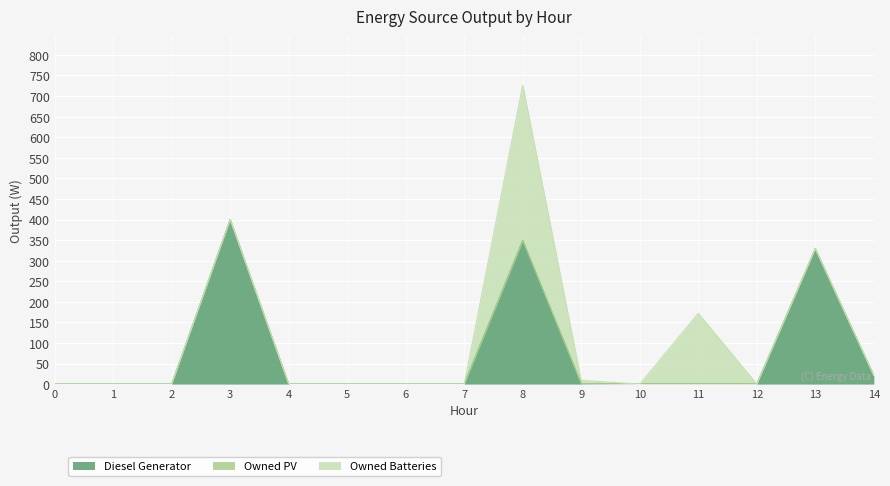

True or false: Owned Batteries has a value of 0 at 0.

True